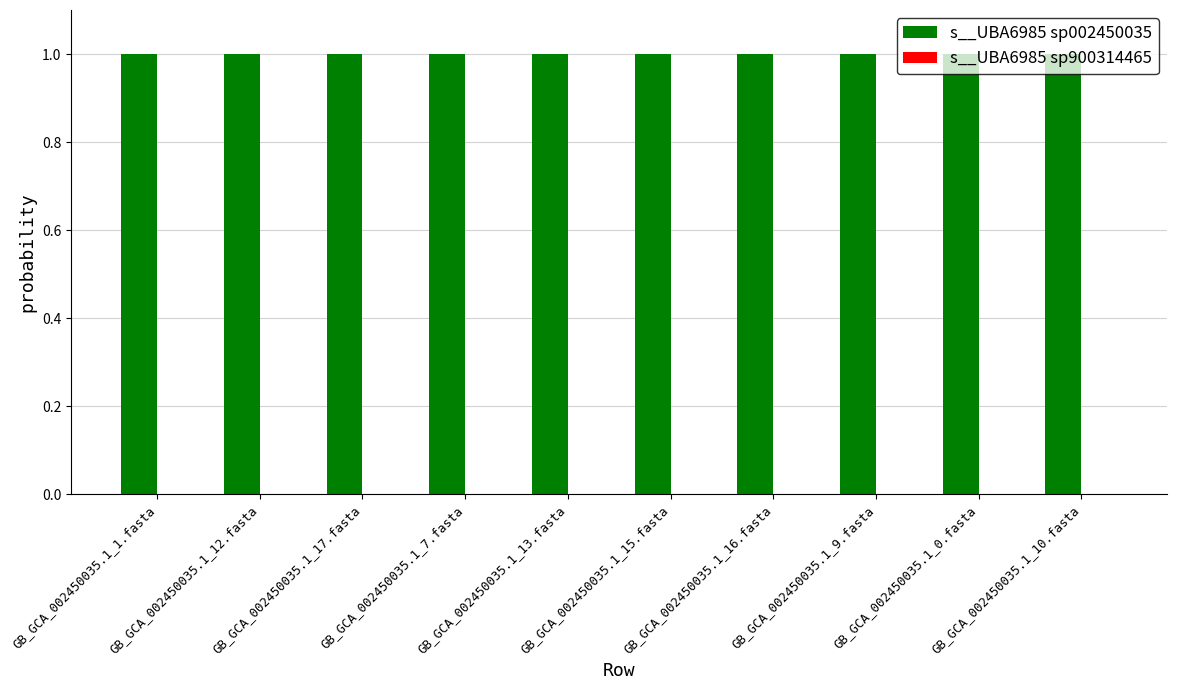

Which series has the largest total across all categories?

s__UBA6985 sp002450035